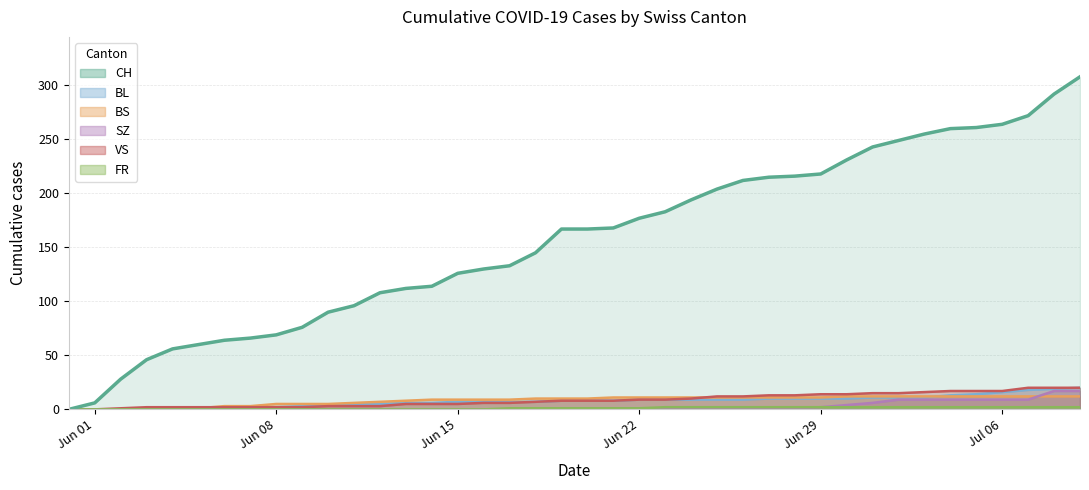

What are all the series names shown in the legend?

CH, BL, BS, SZ, VS, FR